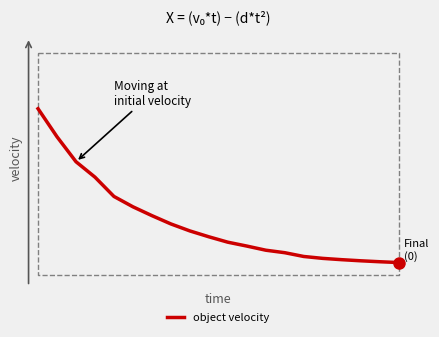

What is the sum of all values?

5.7